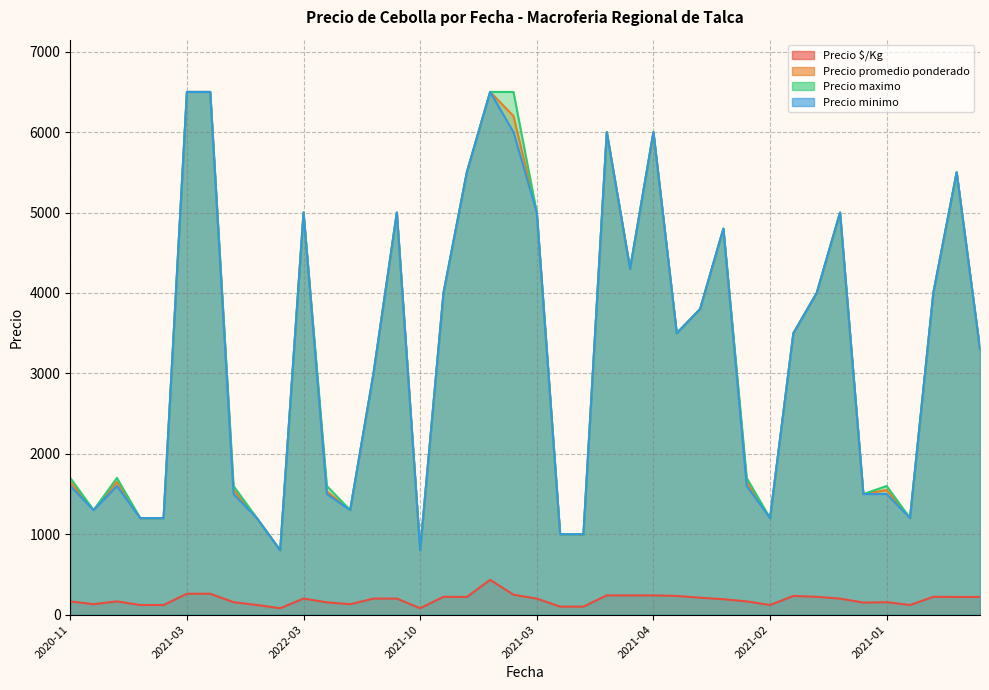

Which has a higher value, 2020-12-30 or 2021-04-28?

2021-04-28